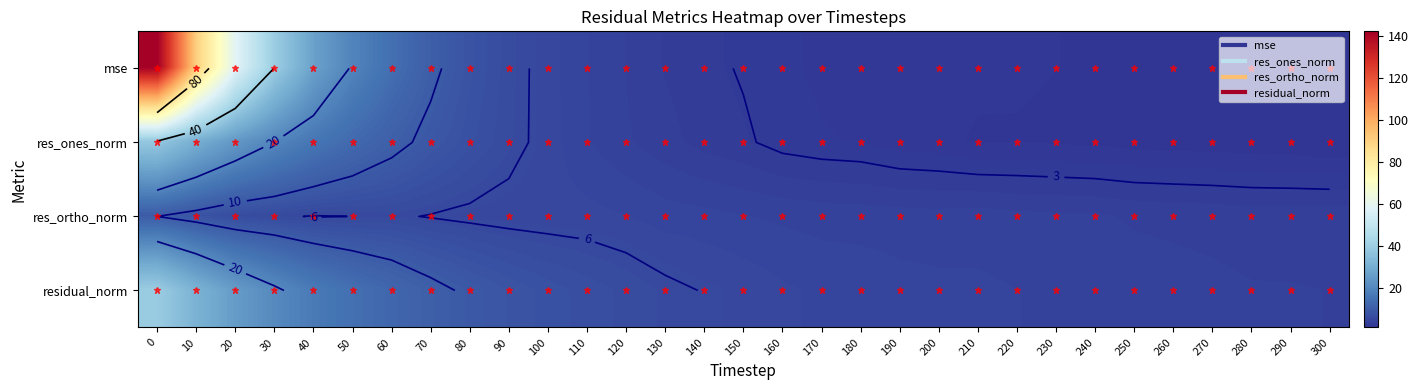

What is the maximum value for mse?

142.2